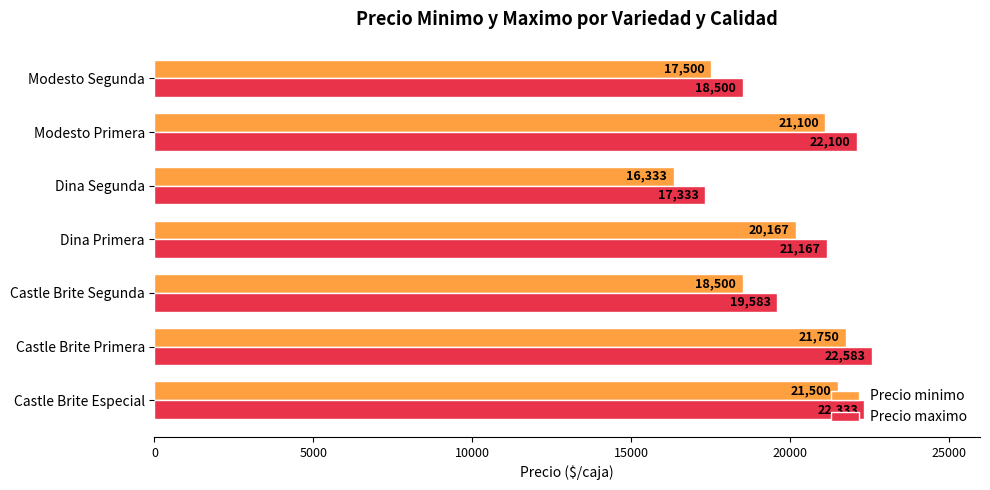

The value of Precio minimo at Modesto Segunda is 26716. True or false?

False